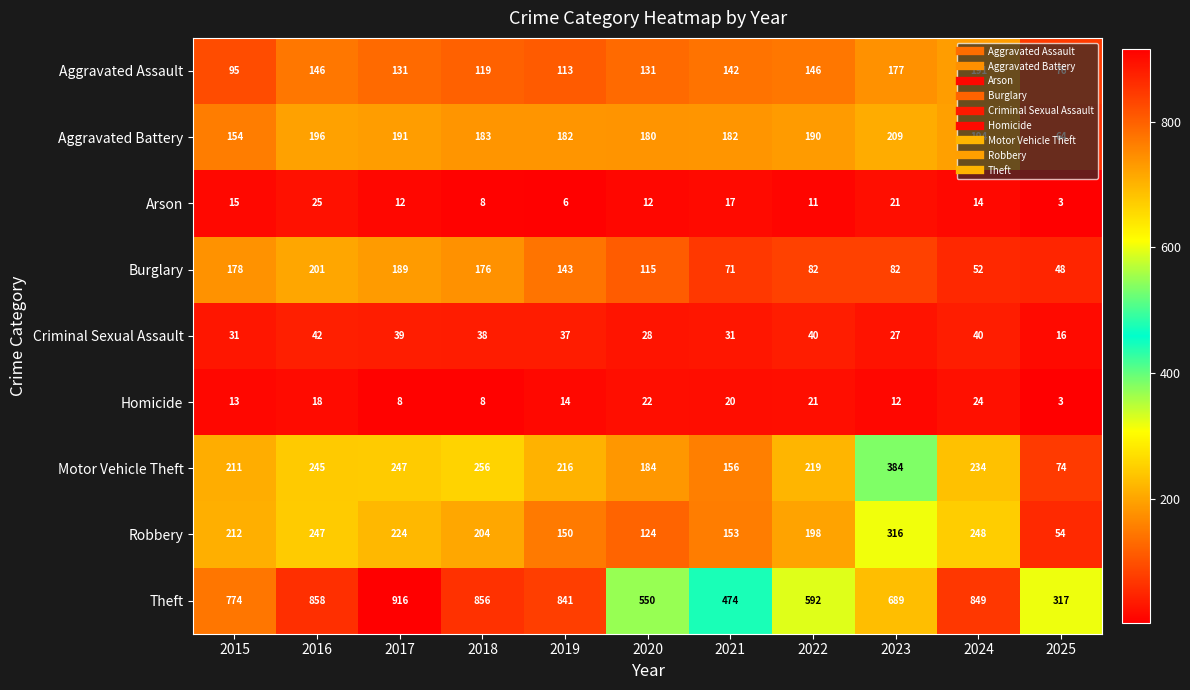

Rank the series at 2023 from lowest to highest value.

Homicide, Arson, Criminal Sexual Assault, Burglary, Aggravated Assault, Aggravated Battery, Robbery, Motor Vehicle Theft, Theft